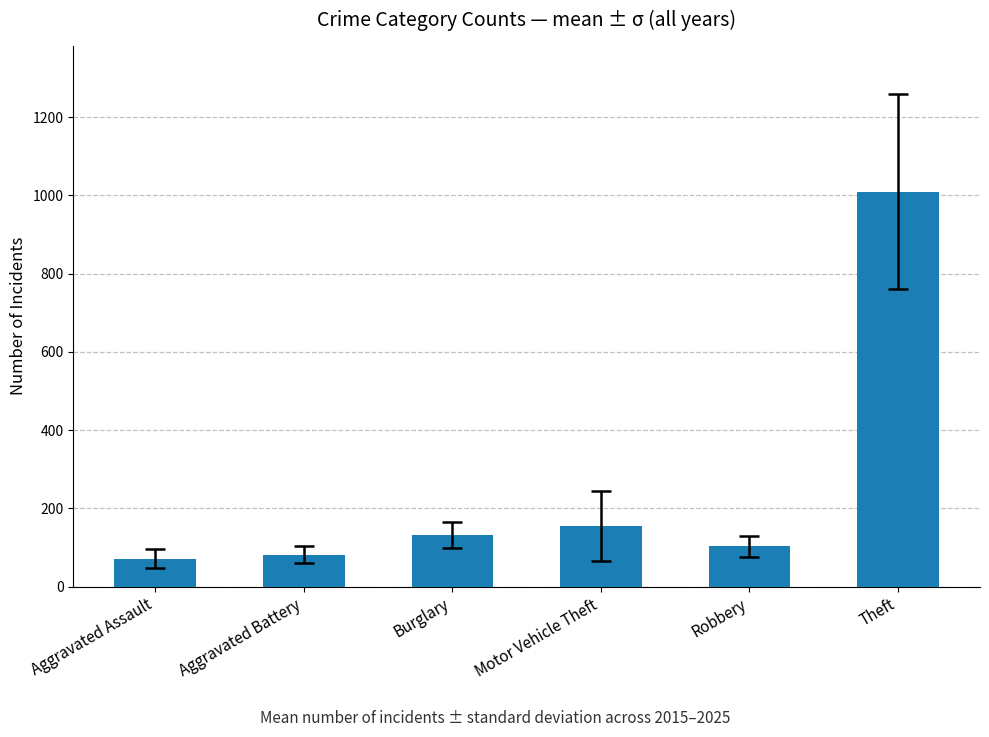

What position from the left is Burglary?

3